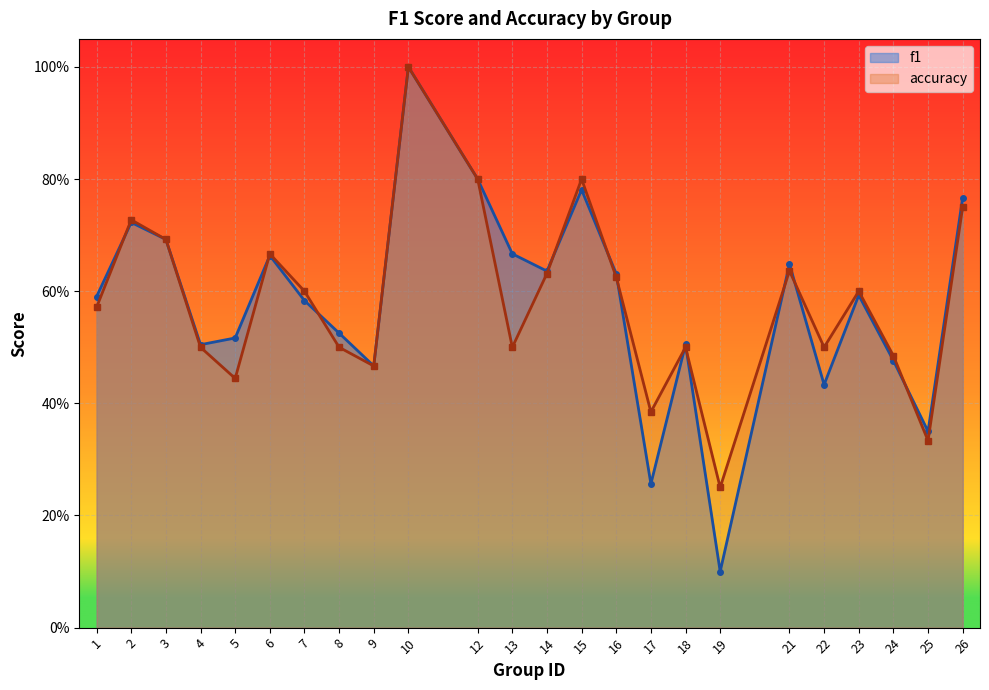

What are all the series names shown in the legend?

f1, accuracy